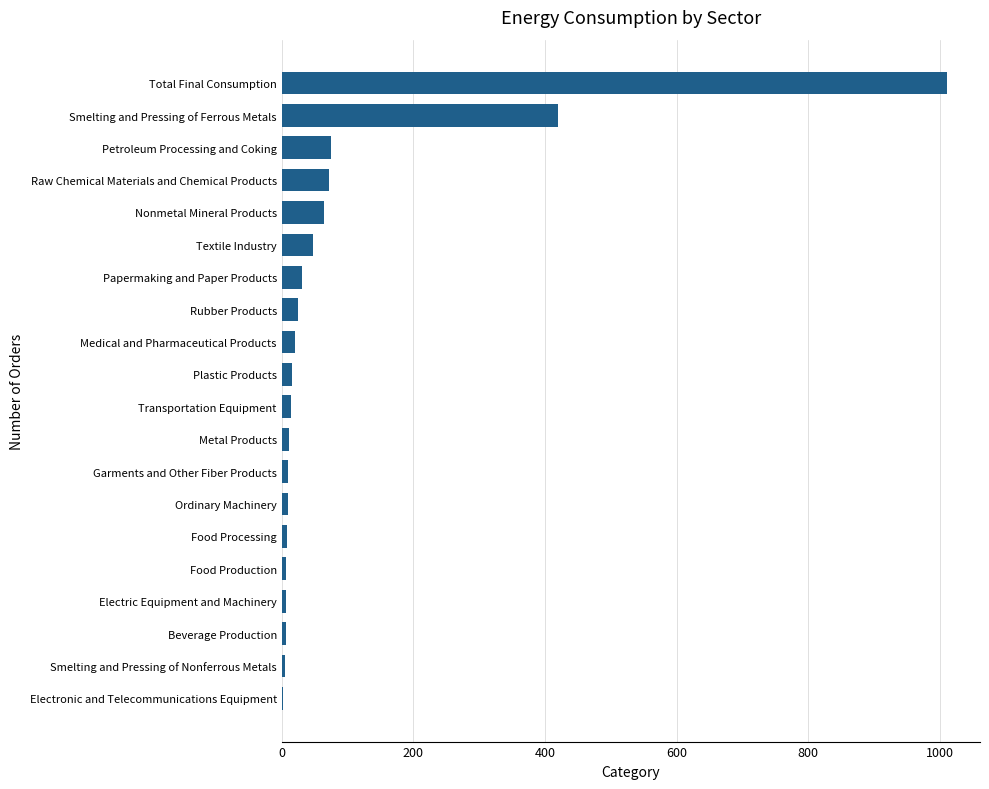

What is the greatest value displayed?

1010.6